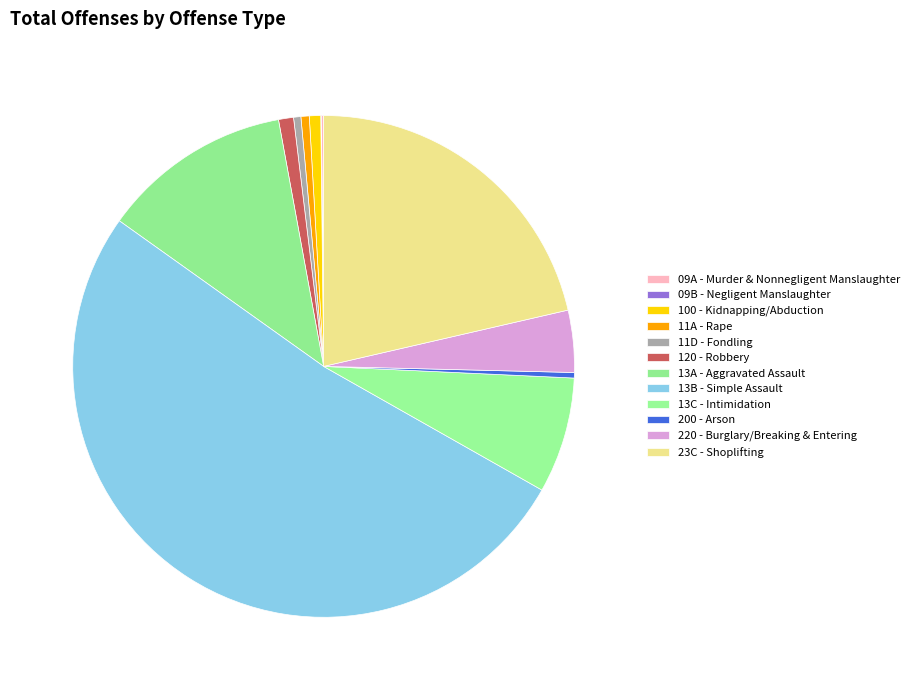

Is there a majority slice in this chart?

Yes